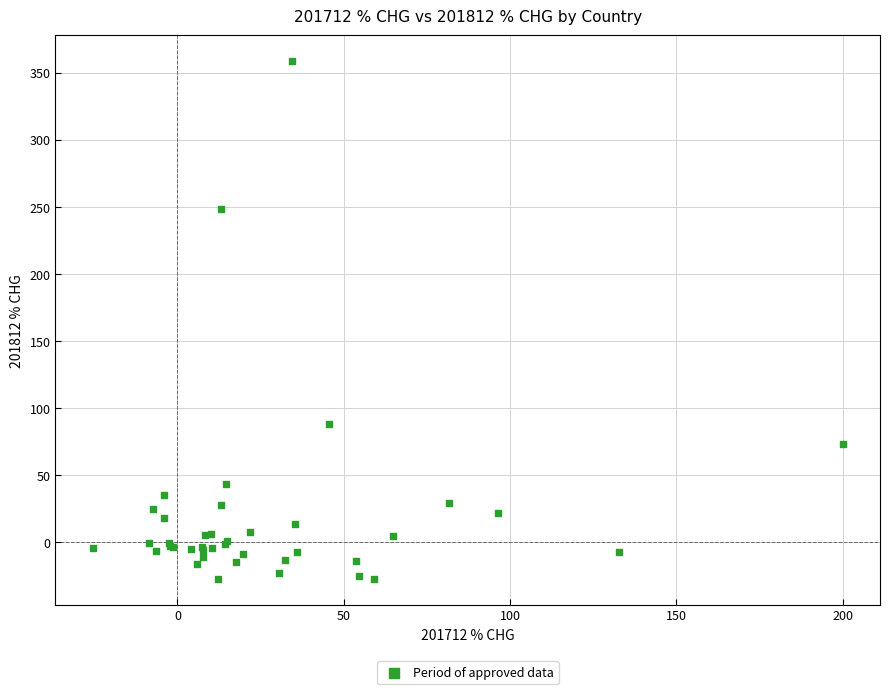

What Y value in the scatter plot is closest to 165?

88.1